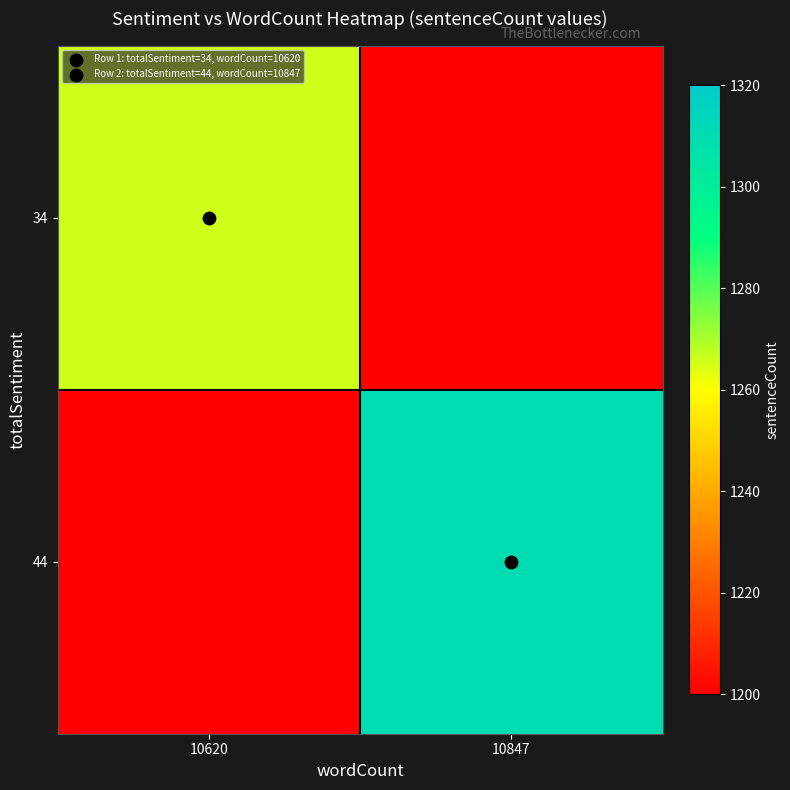

Which series has the largest total across all categories?

44